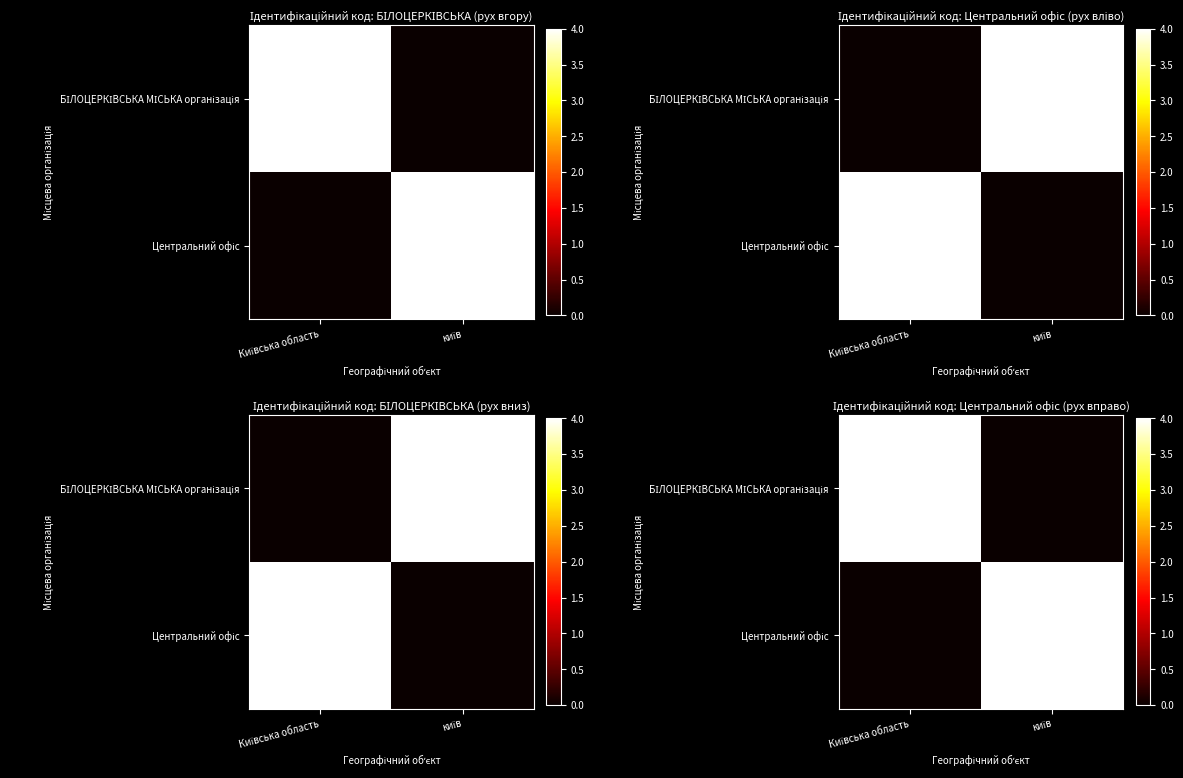

Rank the categories by БІЛОЦЕРКІВСЬКА МІСЬКА організація value from highest to lowest.

Київська область, київ